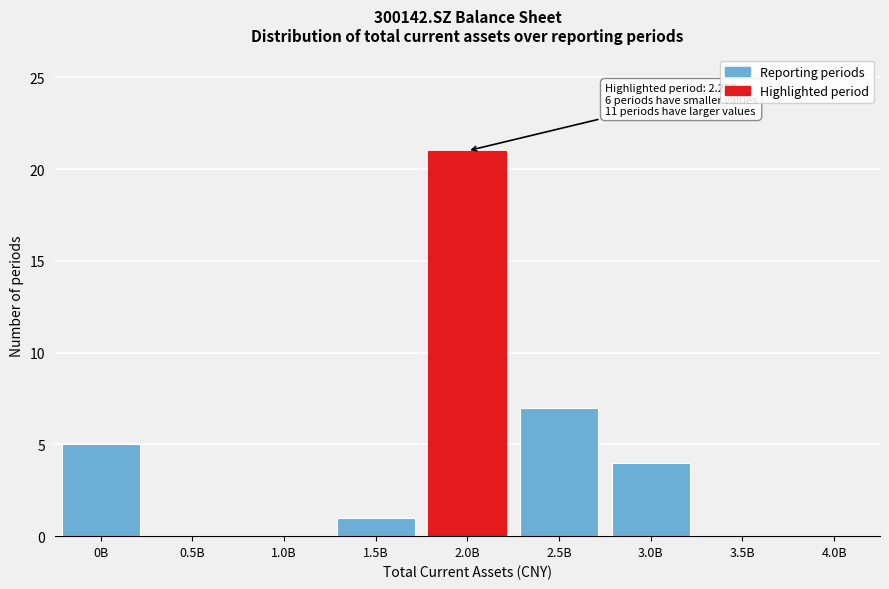

Reading left to right, transcribe all the data shown in this chart.

0B=5	0.5B=0	1.0B=0	1.5B=1	2.0B=21	2.5B=7	3.0B=4	3.5B=0